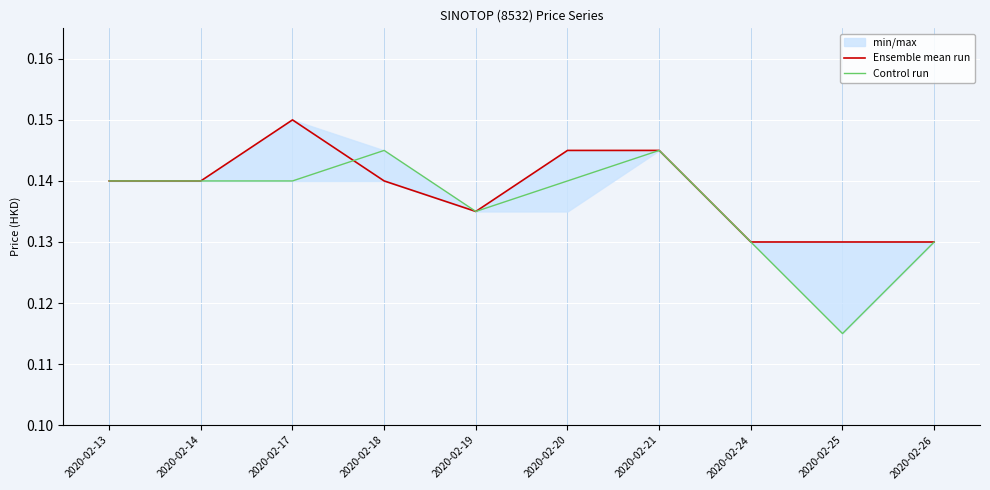

Between which two adjacent categories do Ensemble mean run and Control run first intersect?

2020-02-17 and 2020-02-18